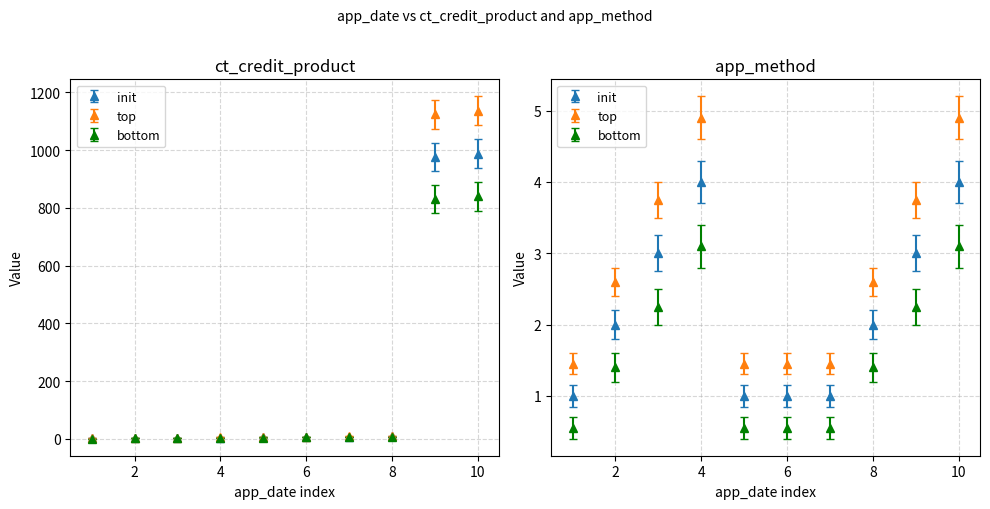

How many data points does each series have?

10